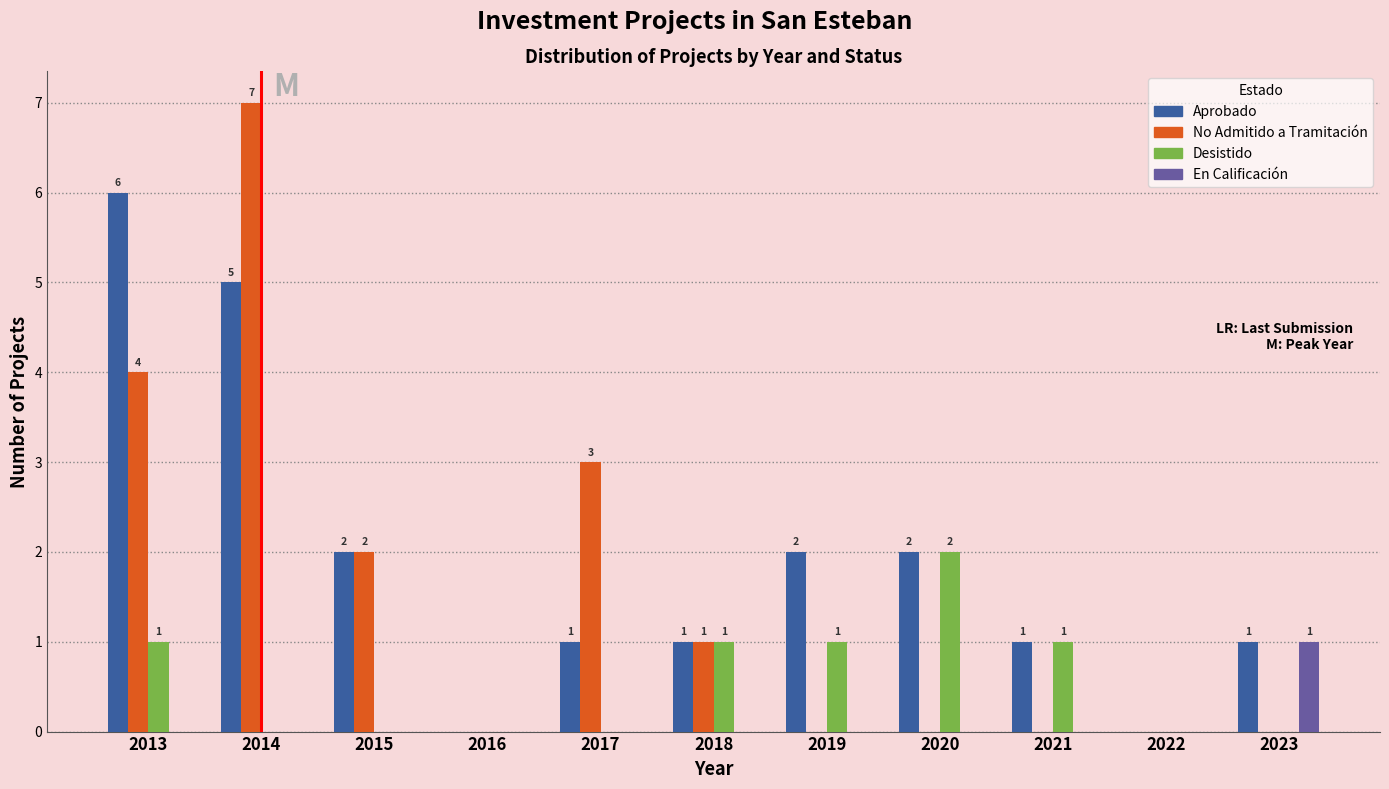

What is the greatest value displayed?

7